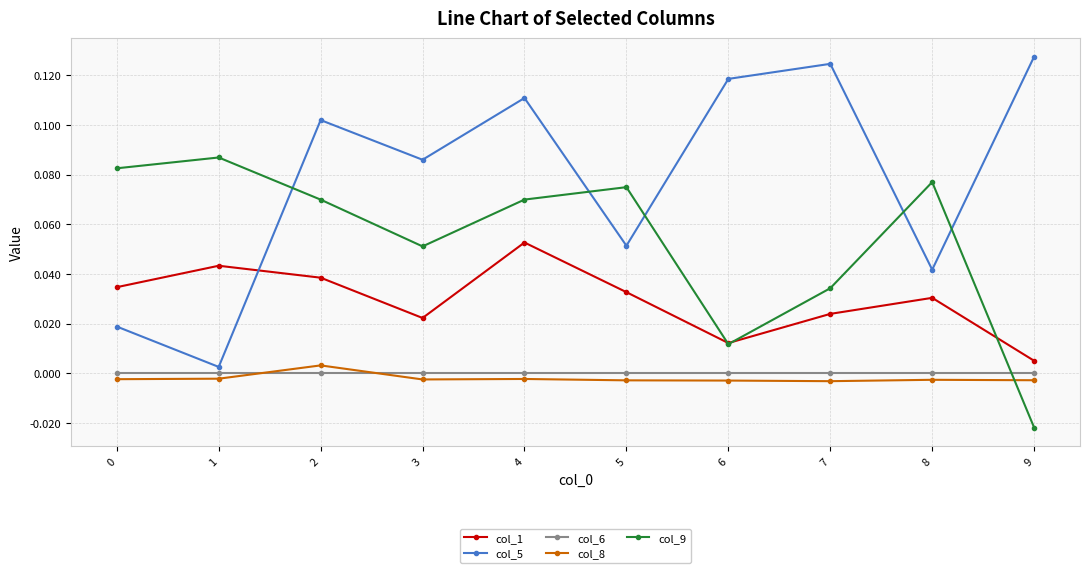

True or false: col_1 has a value of 0.0 at 1.

True